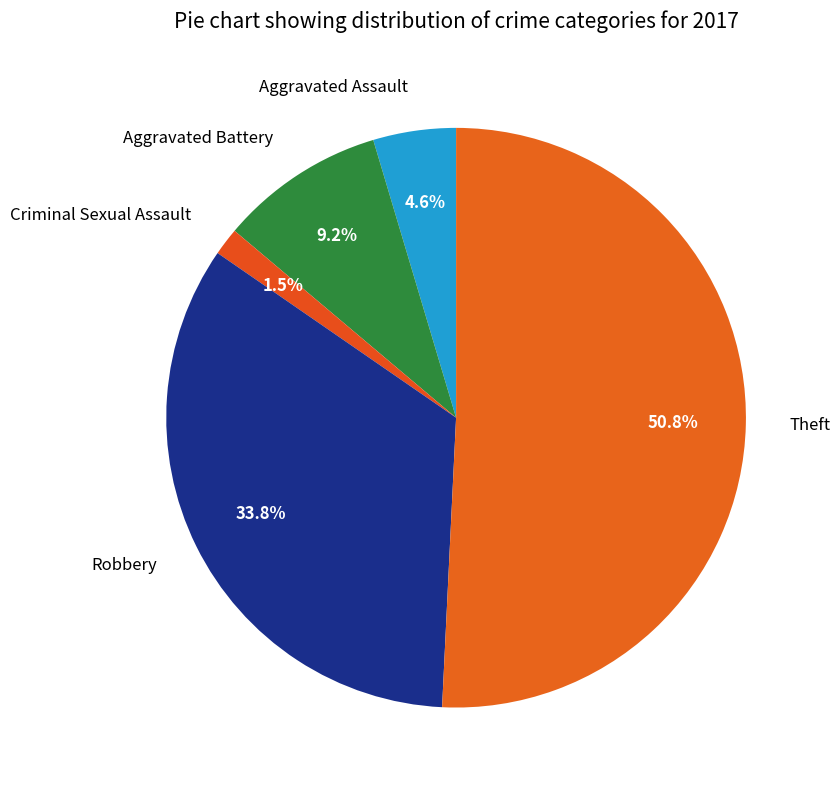

Which category accounts for the majority?

Theft